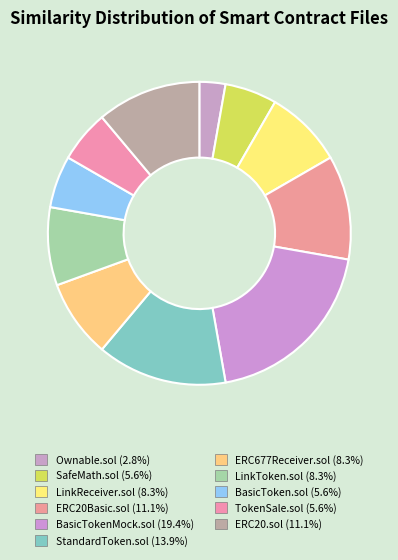

To the nearest percent, what percentage of the pie is TokenSale.sol?

6%